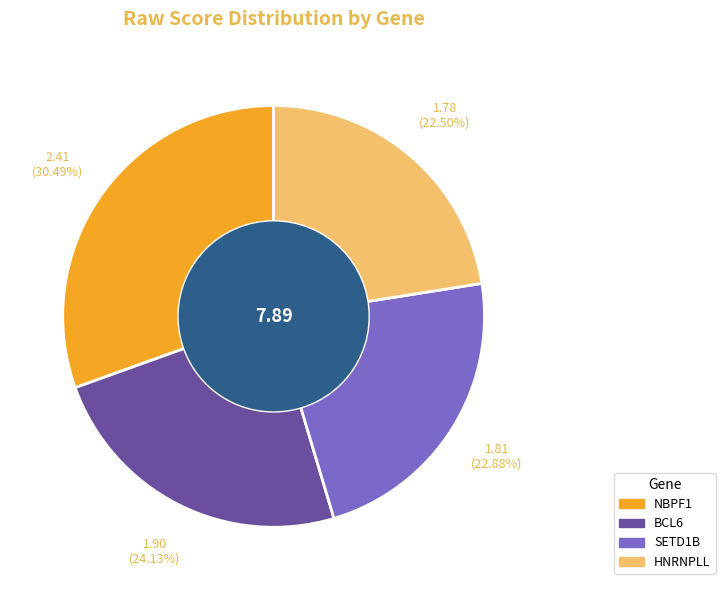

To the nearest percent, what portion does BCL6 represent?

24%